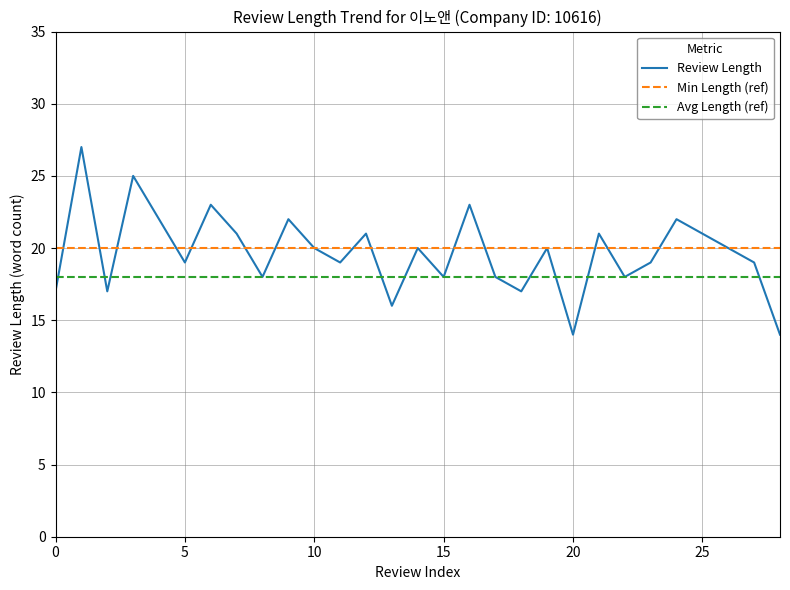

True or false: Min Length (ref) and Avg Length (ref) cross at least once.

False